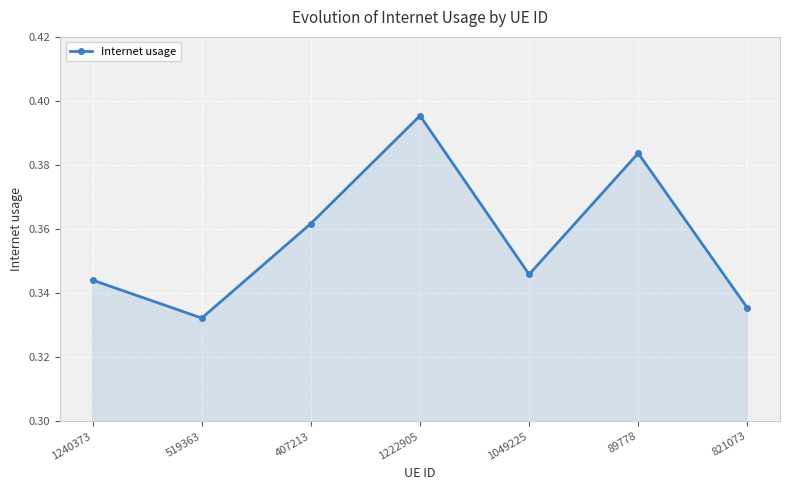

What is the difference between the maximum and minimum values?

0.1